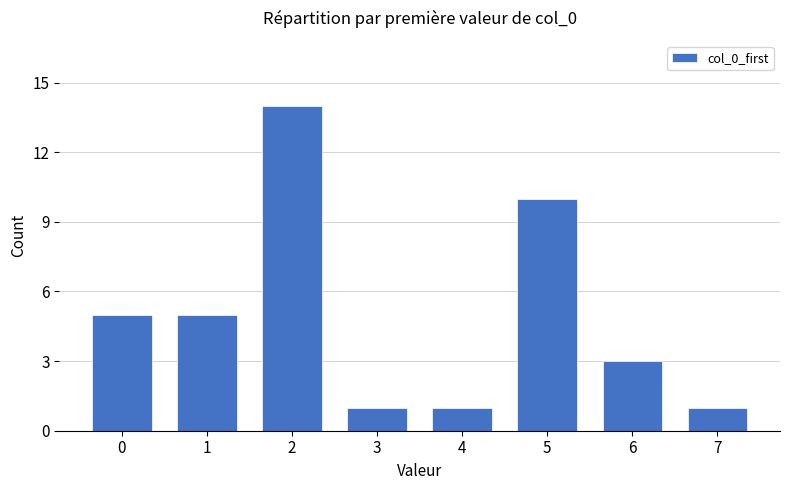

Which label corresponds to the largest value in the chart?

2